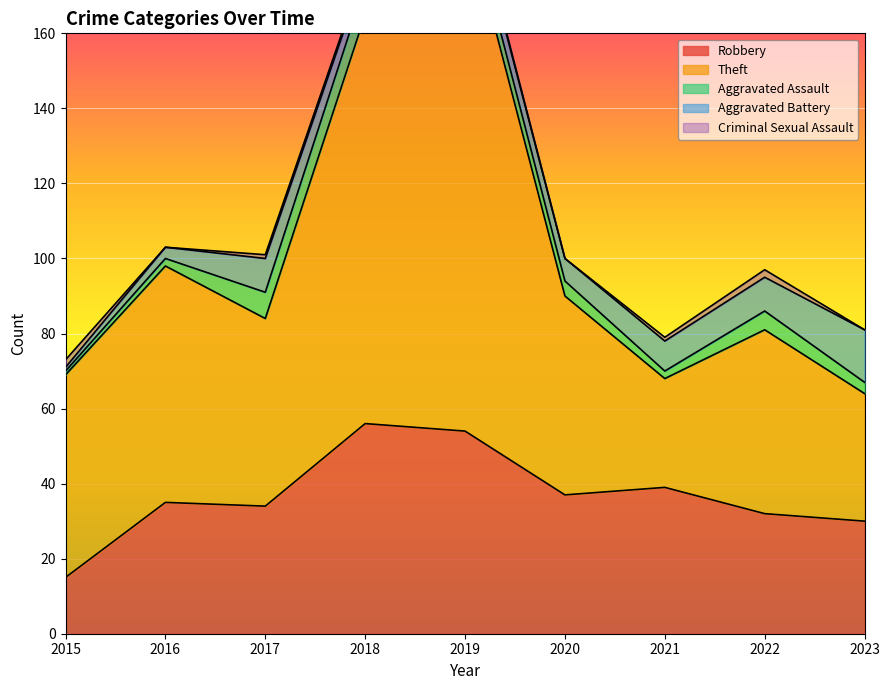

True or false: Criminal Sexual Assault has more than 0 points higher than both neighbors.

True